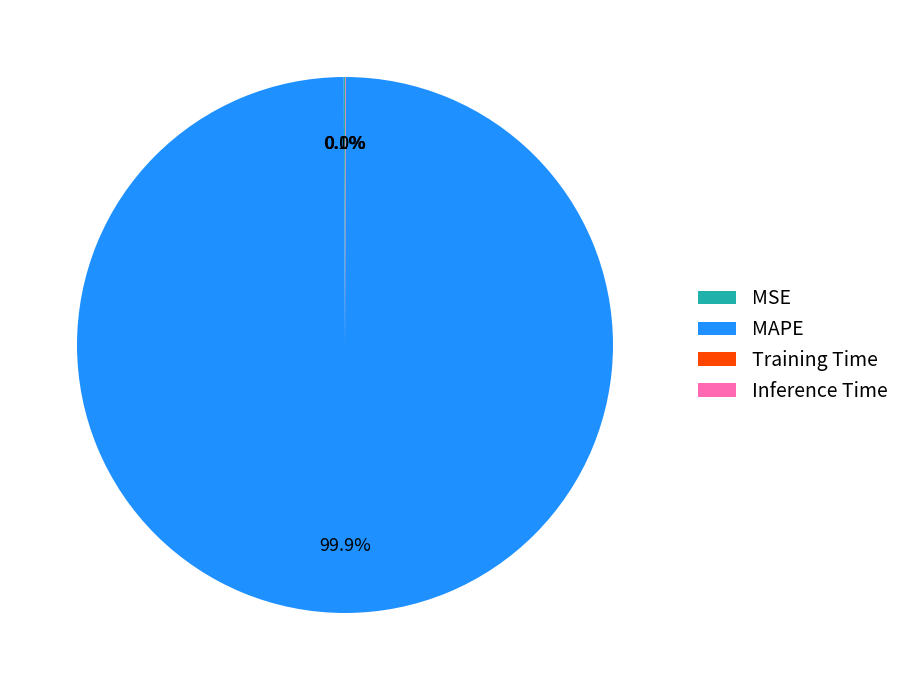

Which slice is the largest?

MAPE